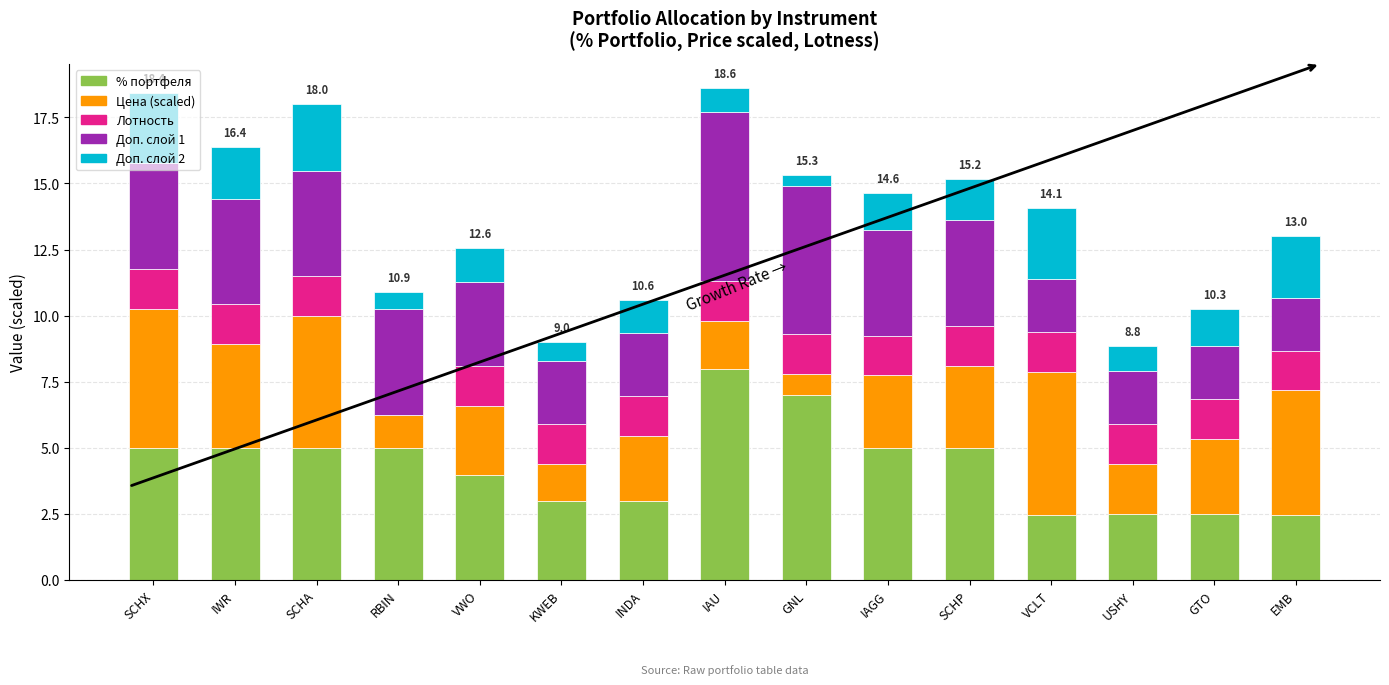

What is the sum of the % портфеля values at VCLT and VWO?

6.5